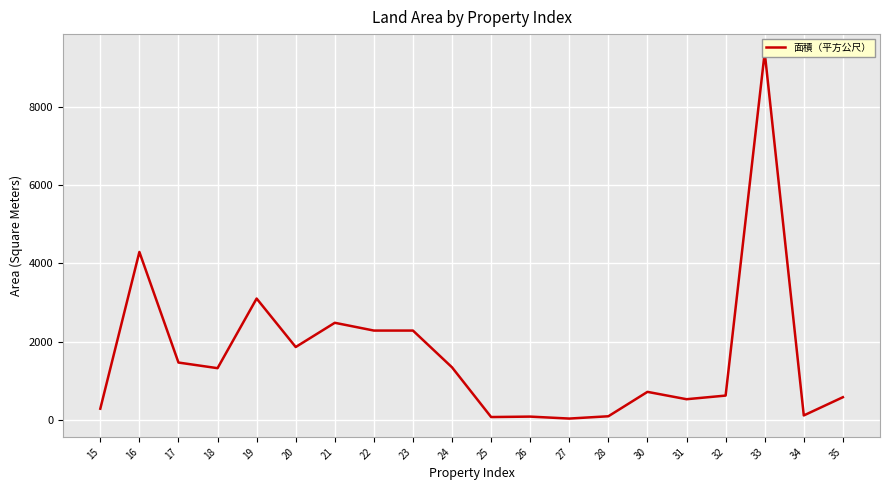

List the labels in order of value, largest first.

33, 16, 19, 21, 22, 23, 20, 17, 24, 18, 30, 32, 35, 31, 15, 34, 28, 26, 25, 27